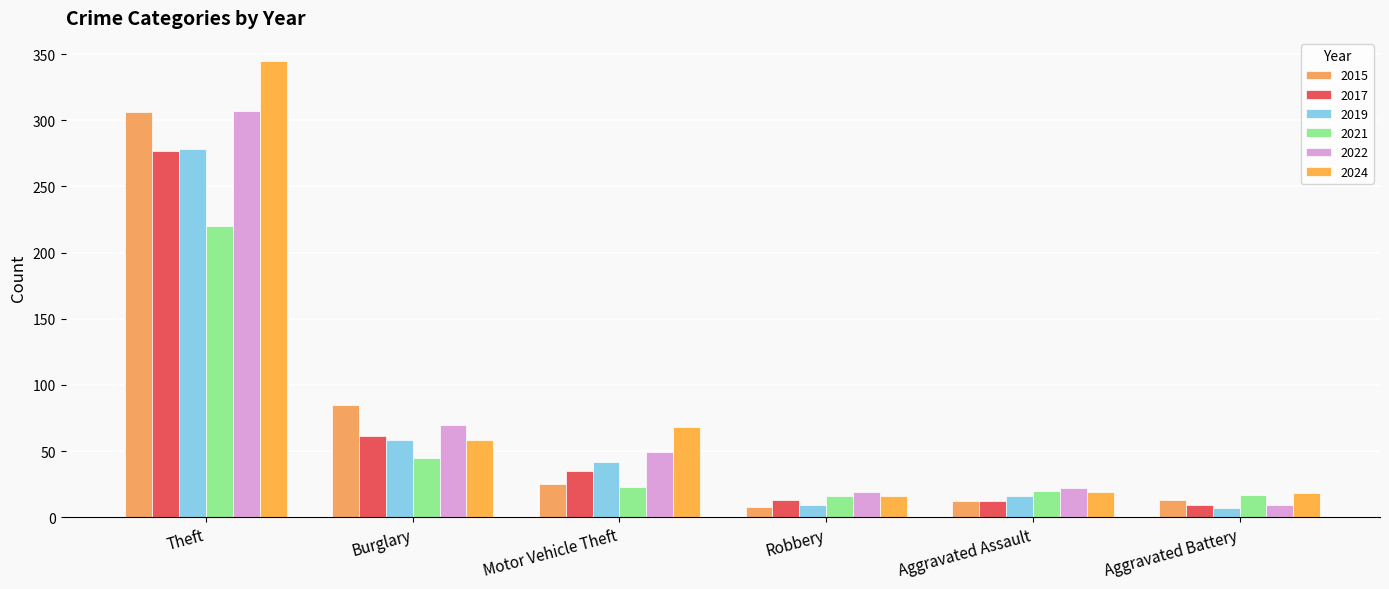

The value of 2017 at Aggravated Battery is 9. True or false?

True